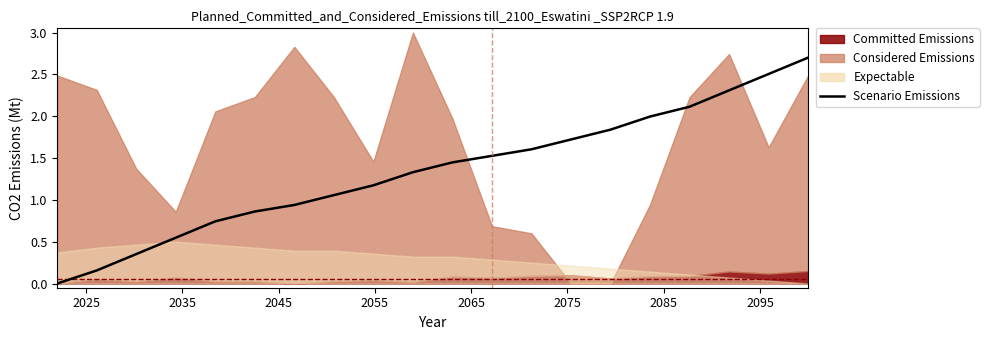

How many lines are shown in the chart?

1